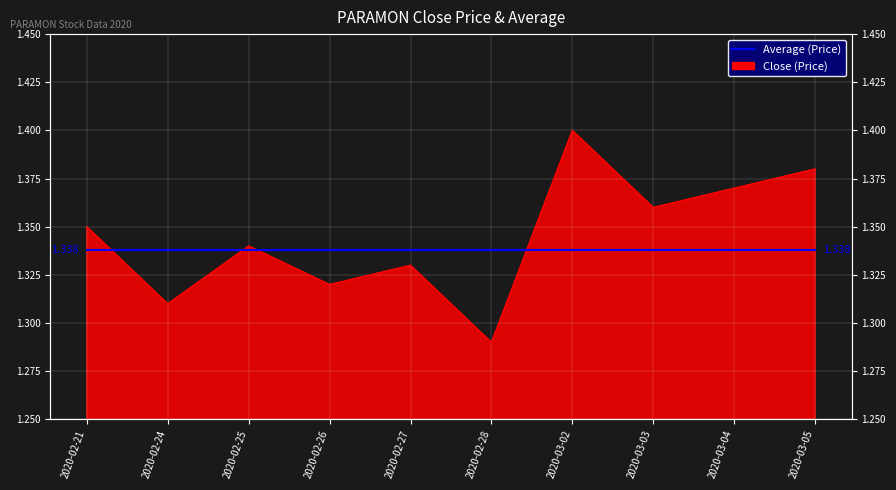

Count the values in the range 1 to 2.

10